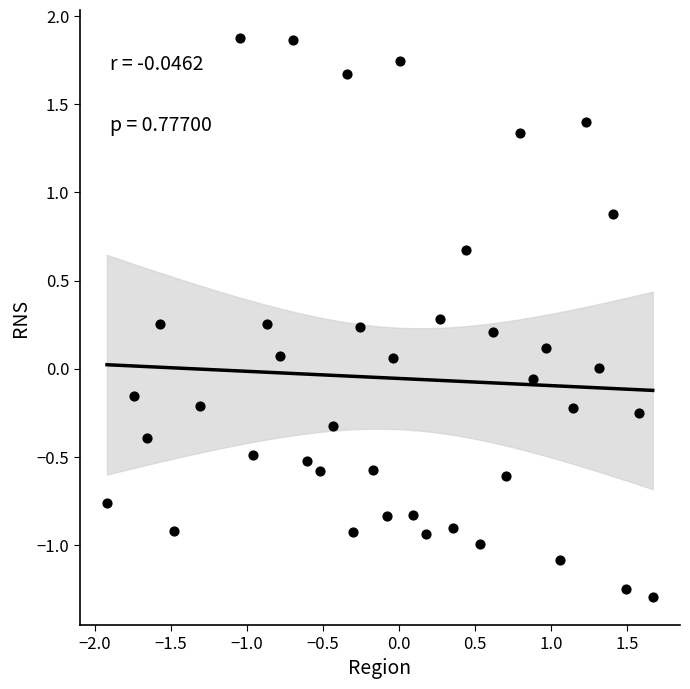

What is the range of X values (max minus min)?

3.6